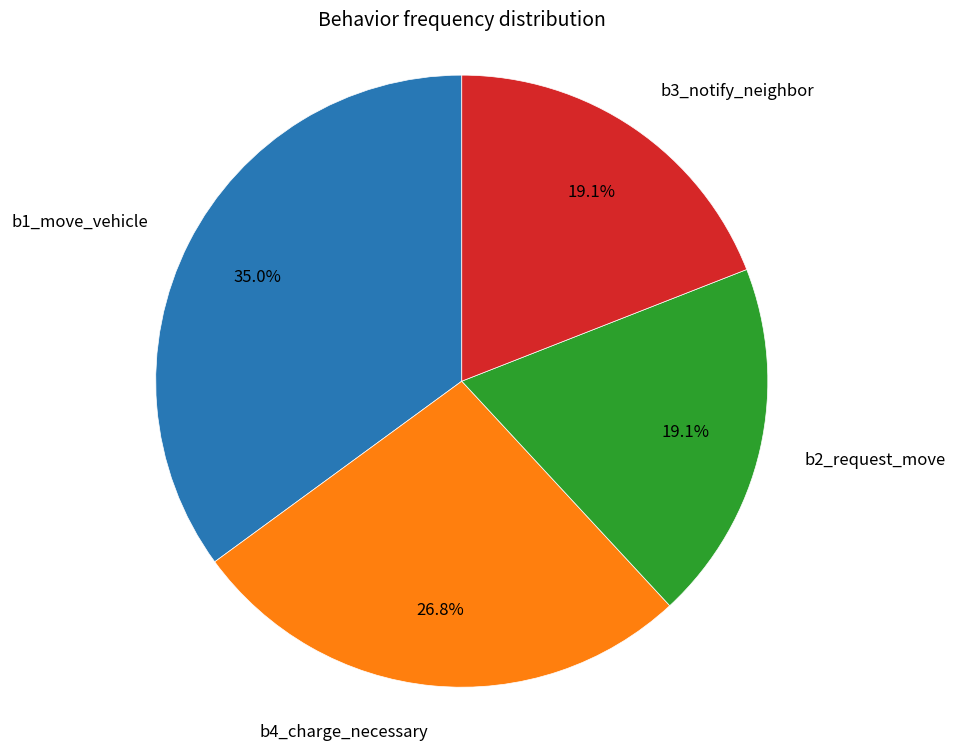

Is there any slice that represents more than half of the pie?

No